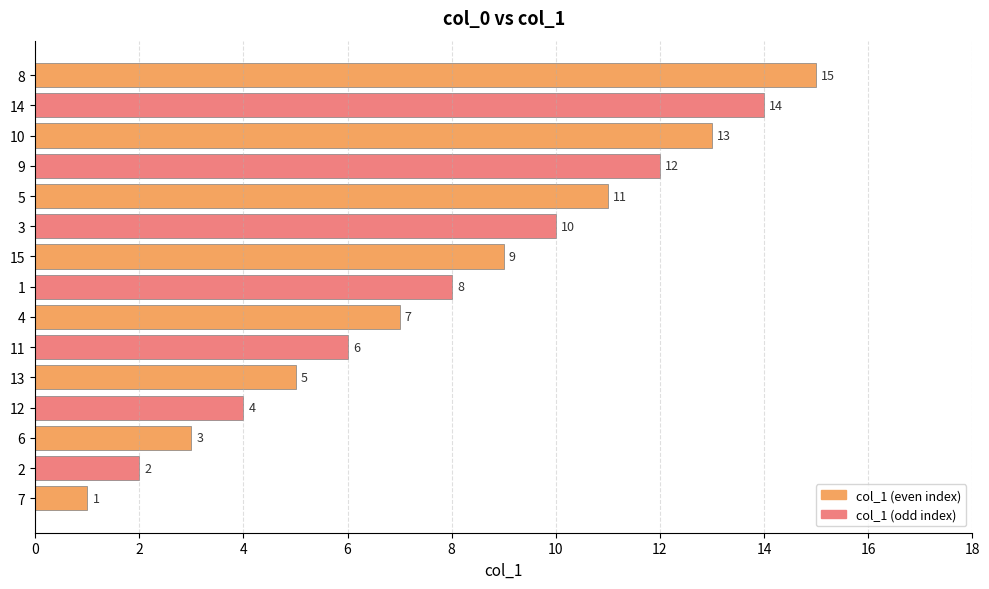

What is the sum of all values?

120